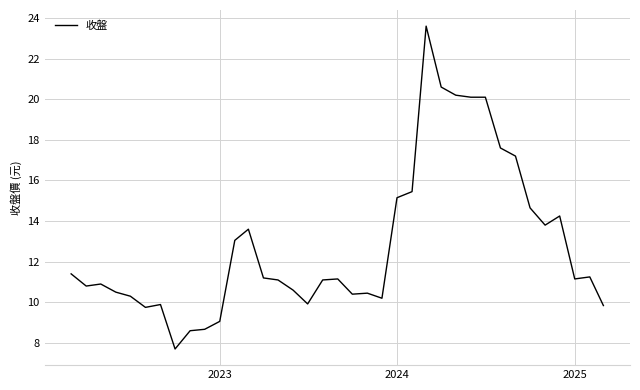

What is the minimum value shown in the chart?

7.7